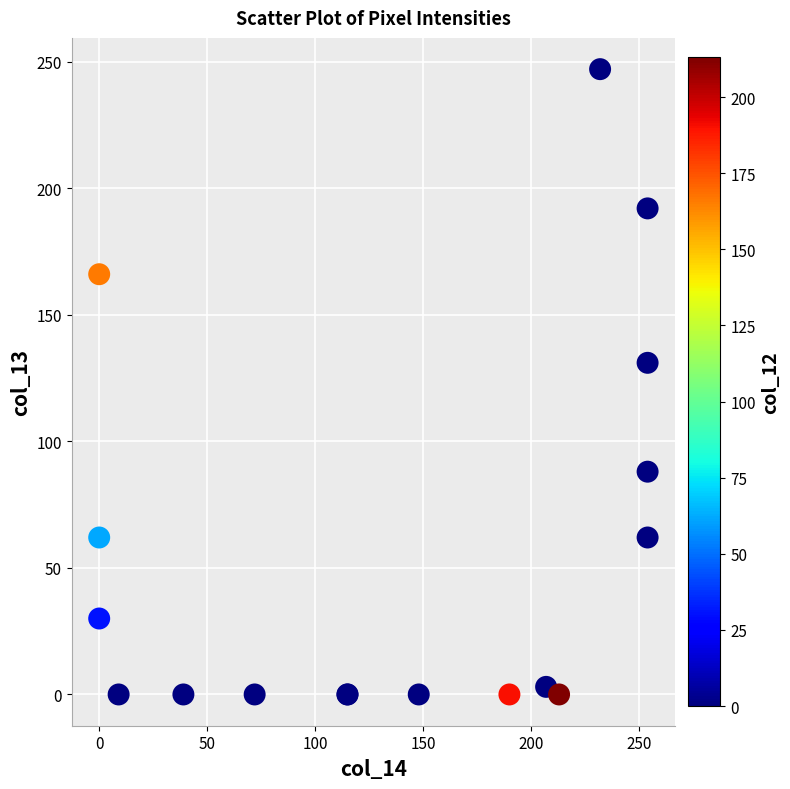

What Y value in the scatter plot is closest to 123?

131